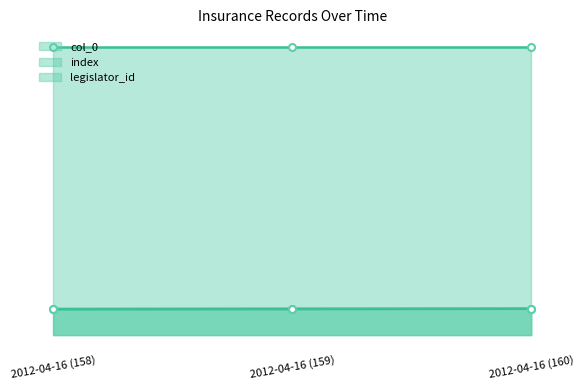

What is the average value of the col_0 series?

159